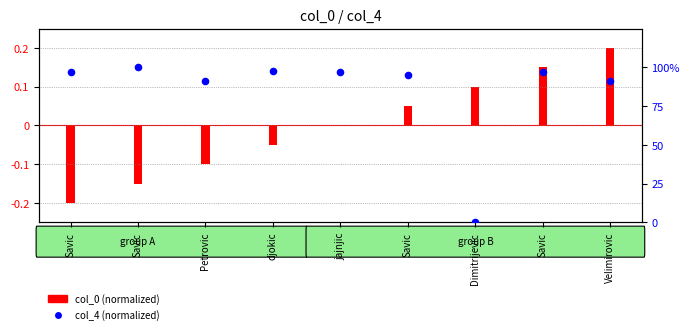

Which series contains the highest Y value?

col_4 (scaled)